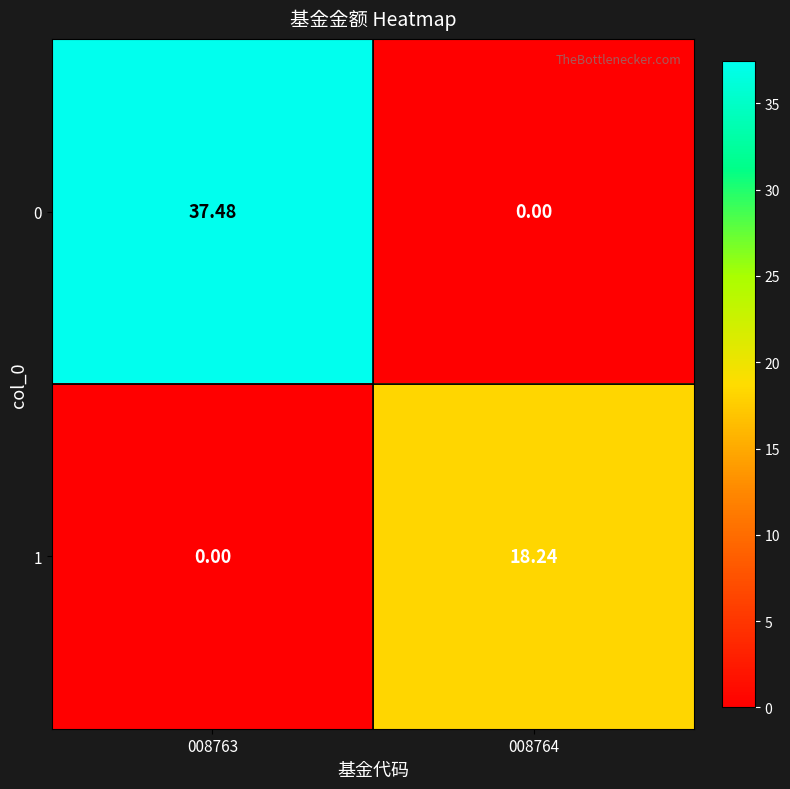

Is the value of 0 at 008763 greater than the value of 1 at 008763?

Yes